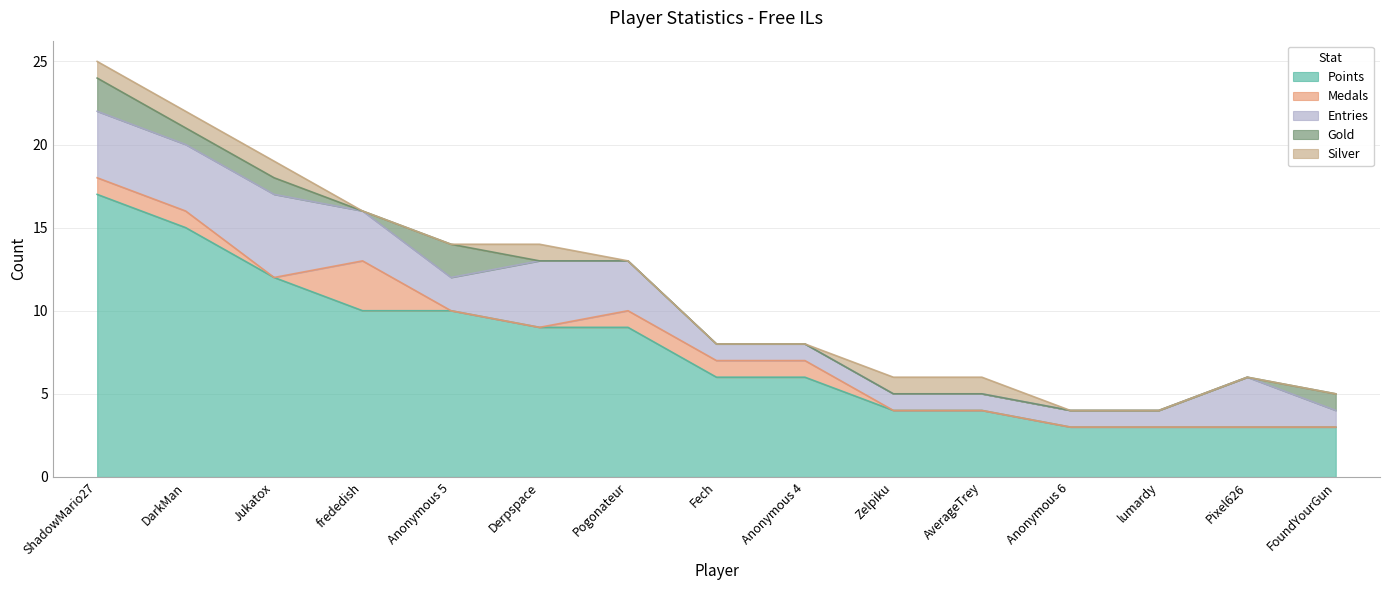

At which category is the sum across all series the highest?

ShadowMario27